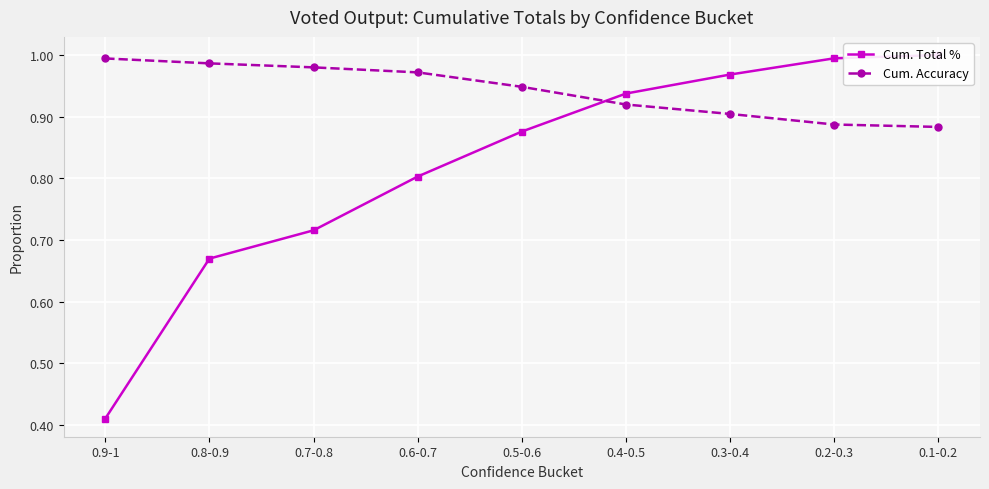

What is the difference between the maximum and minimum values in the Cum. Accuracy series?

0.1